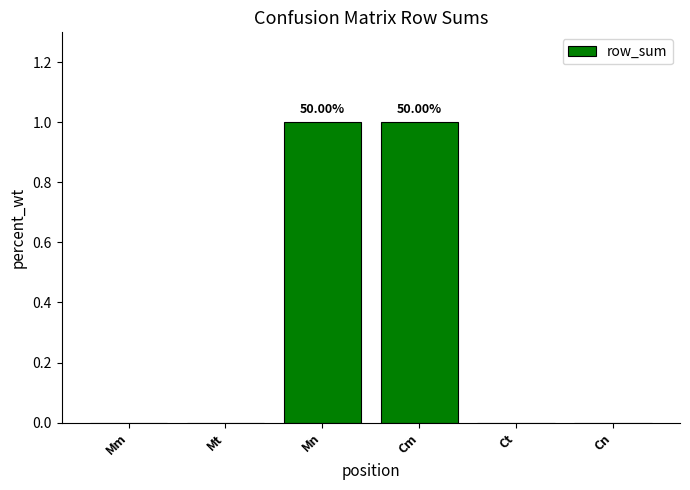

Which has a higher value, Mn or Cn?

Mn